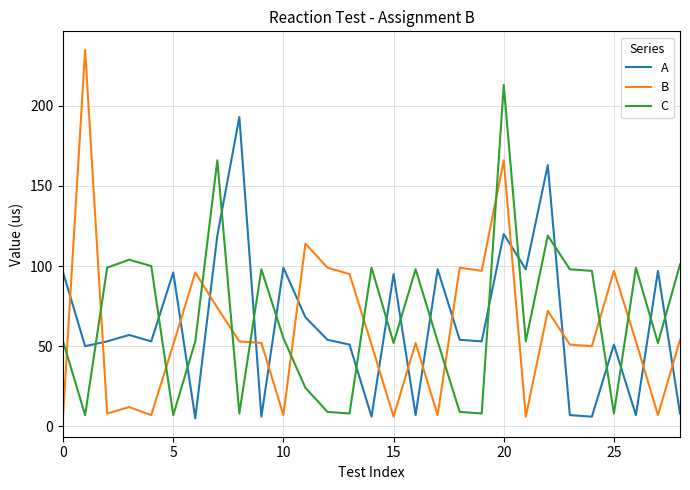

What is the maximum value shown in the chart?

235